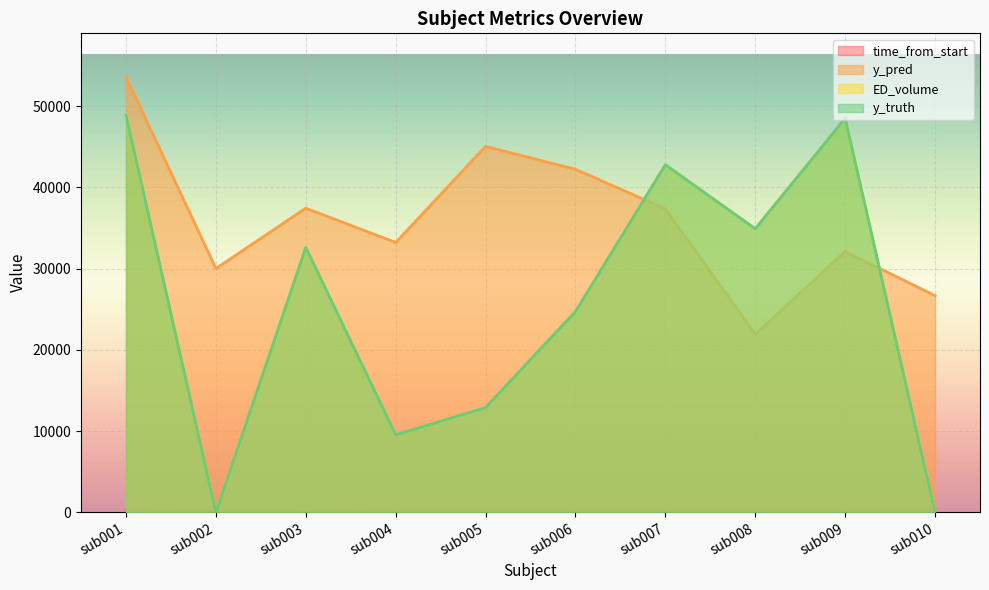

How many categories are shown in the chart?

10